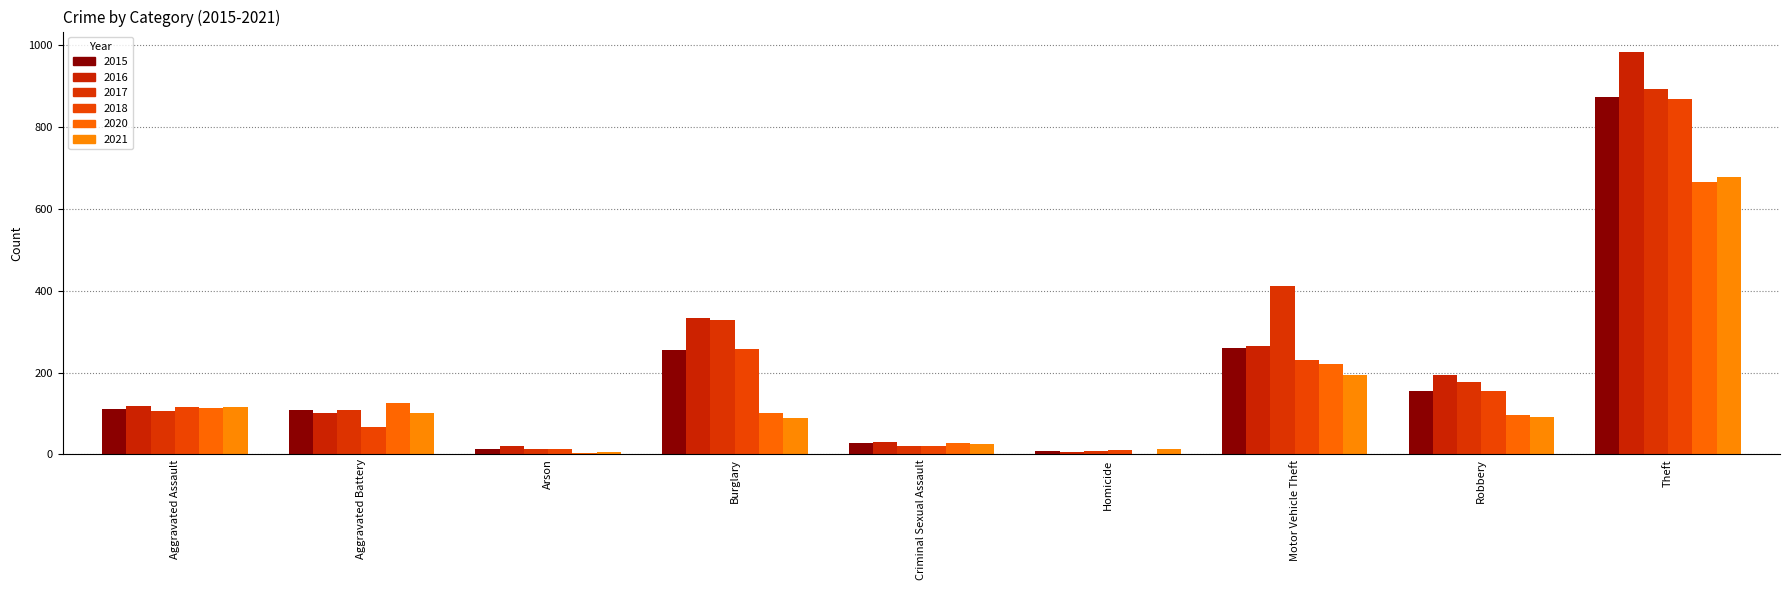

What is the difference between the 2015 values at Robbery and Burglary?

100